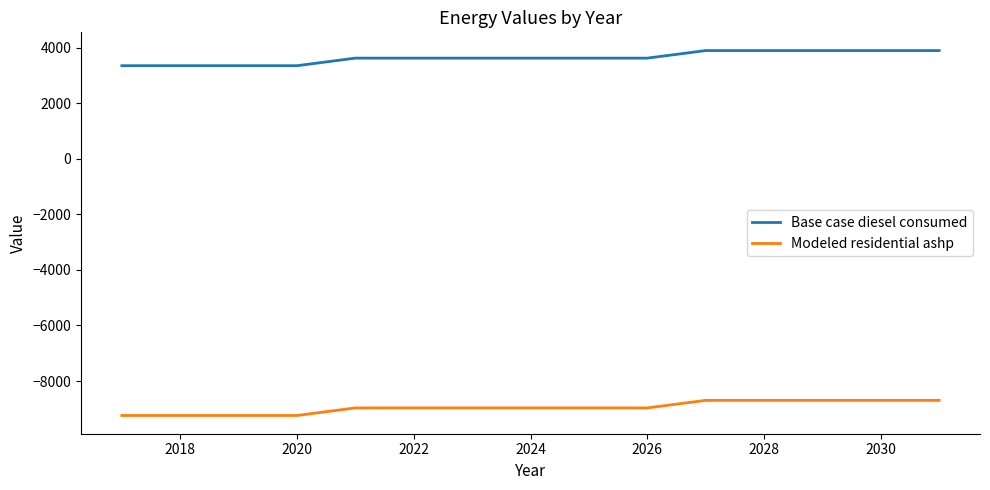

What is the smallest value displayed?

-9239.7